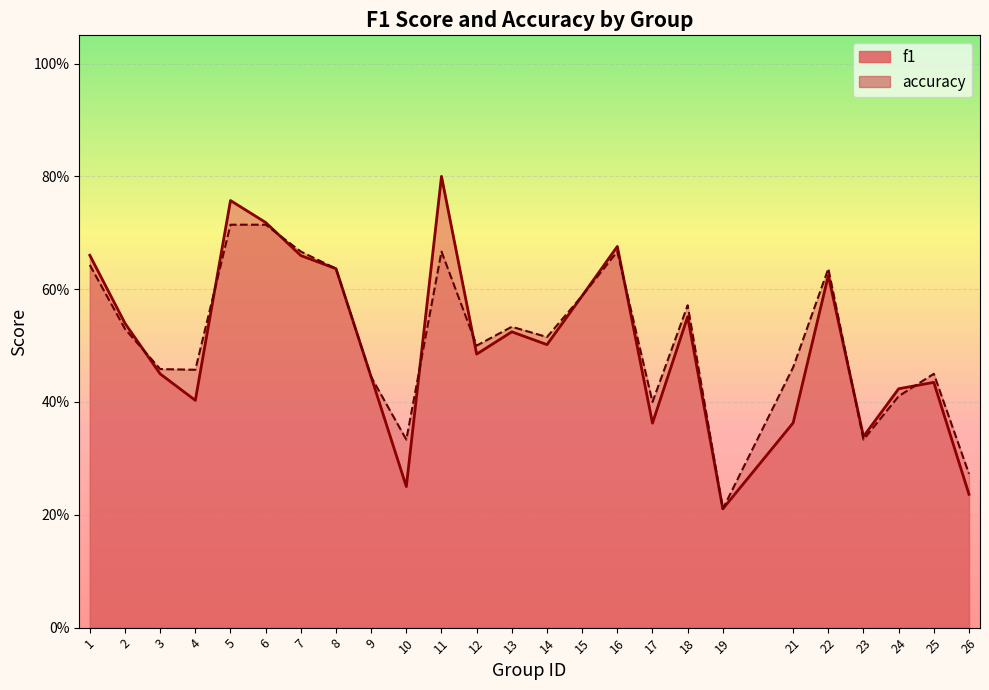

After their last crossing, which series has the higher values: accuracy or f1?

accuracy